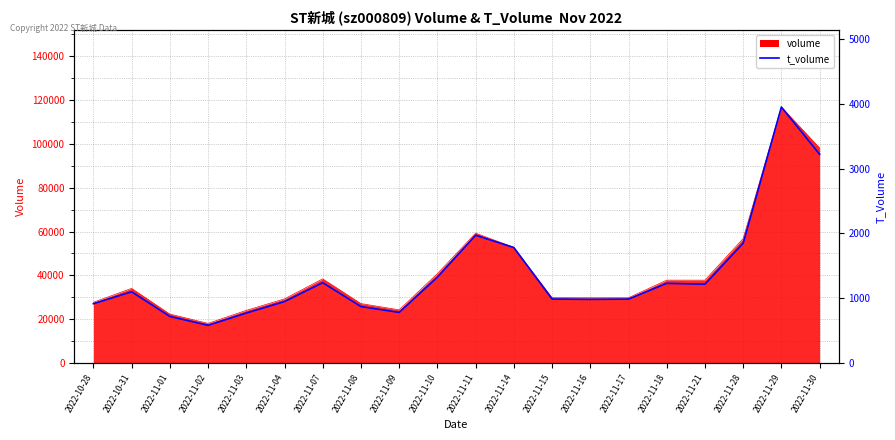

True or false: the data has more than 1 interior local peaks.

True